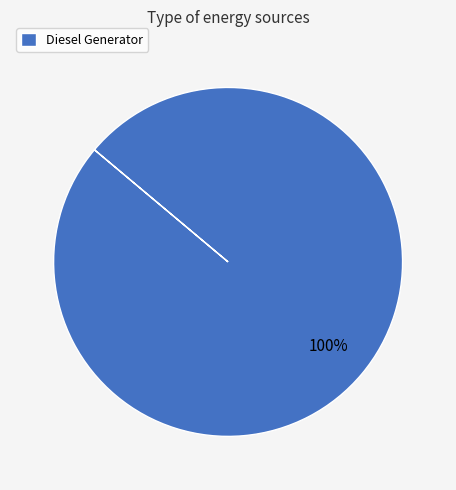

Rank the categories by value from highest to lowest.

Diesel Generator